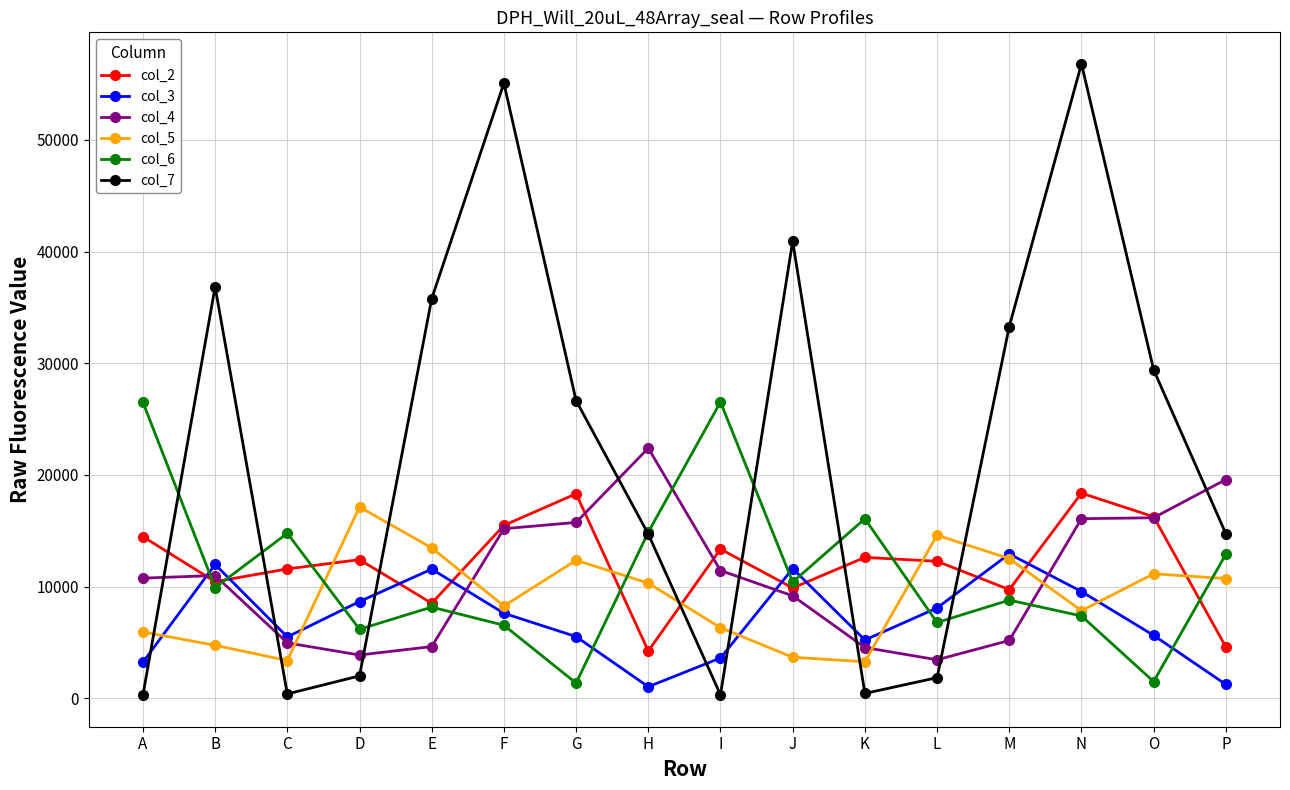

At which category is the sum across all series the highest?

N